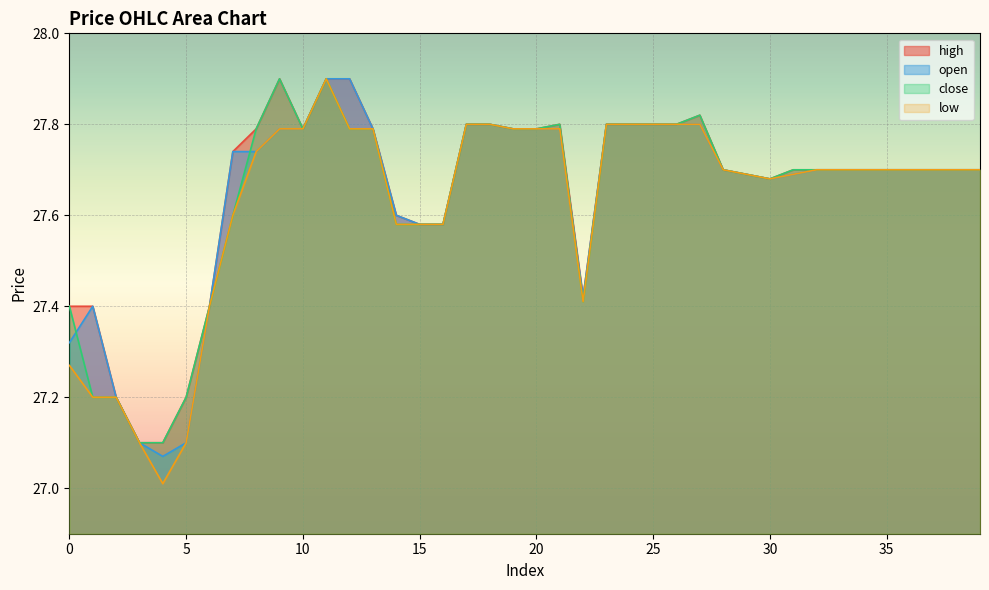

What are all the series names shown in the legend?

high, open, close, low